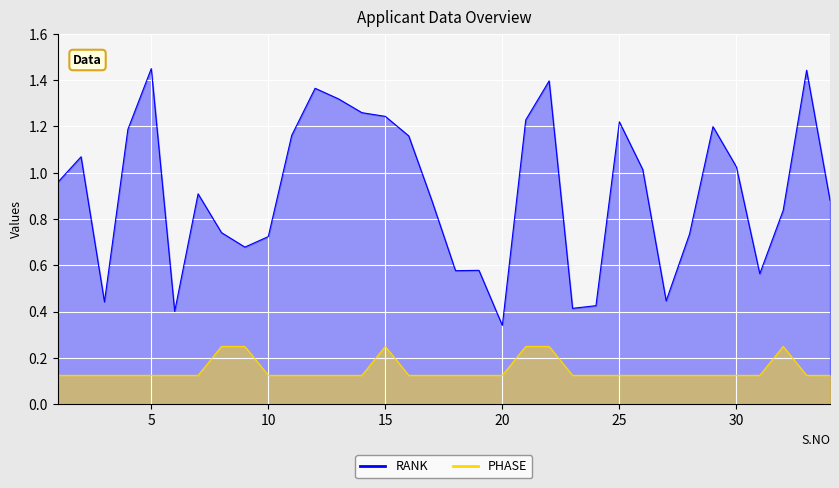

True or false: PHASE has more than 1 interior local peaks.

True